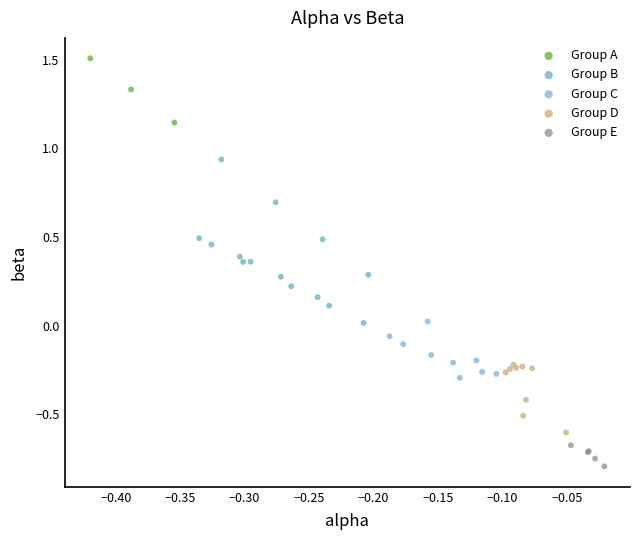

Which series reaches the minimum Y coordinate?

Group E